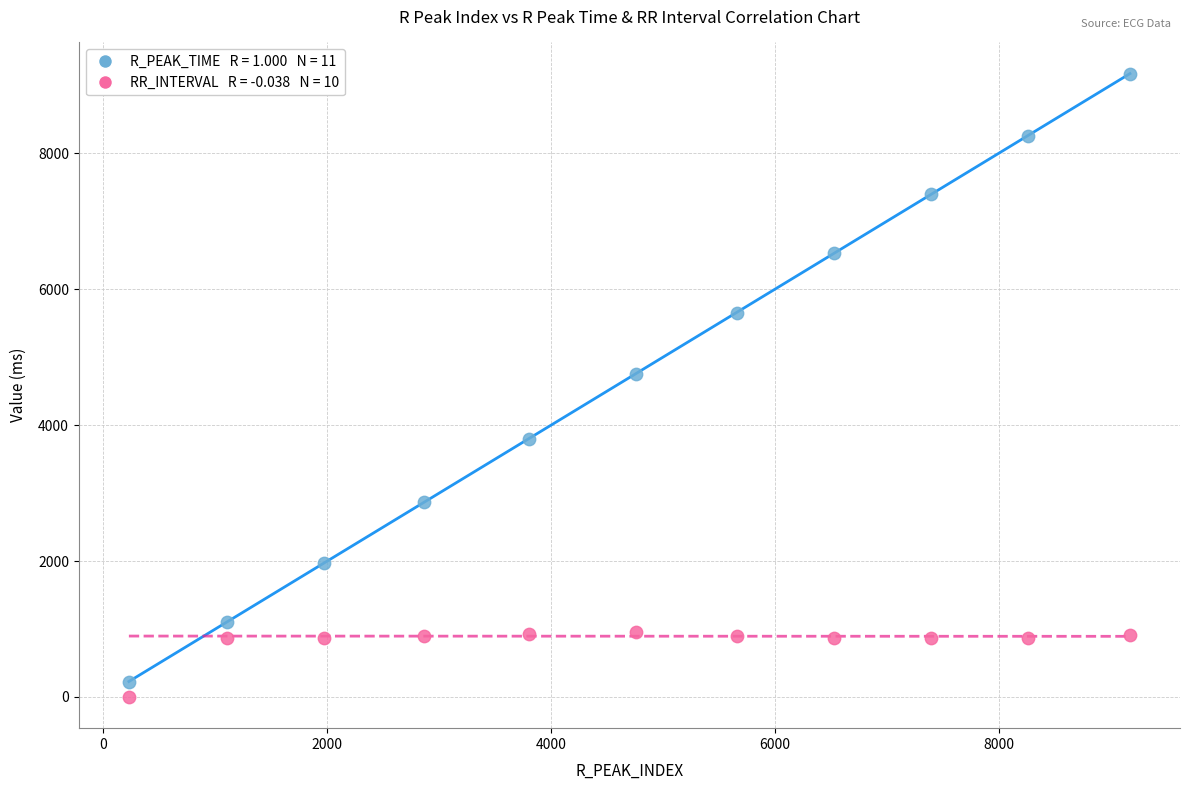

Across all series, what Y value is closest to 4584?

4755.6